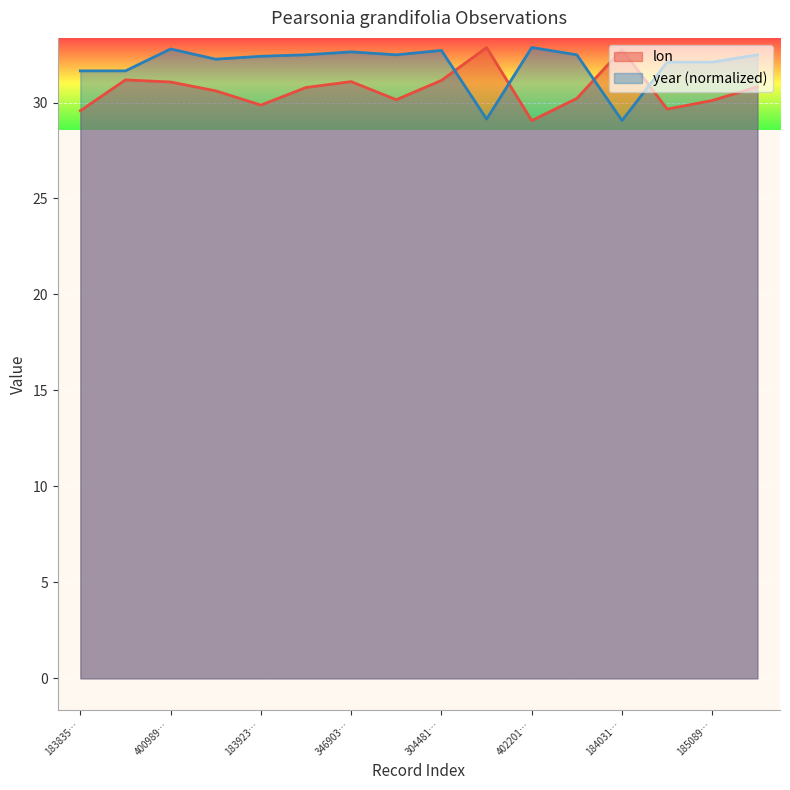

List the series in order of their overall mean, lowest first.

lon, year (normalized)